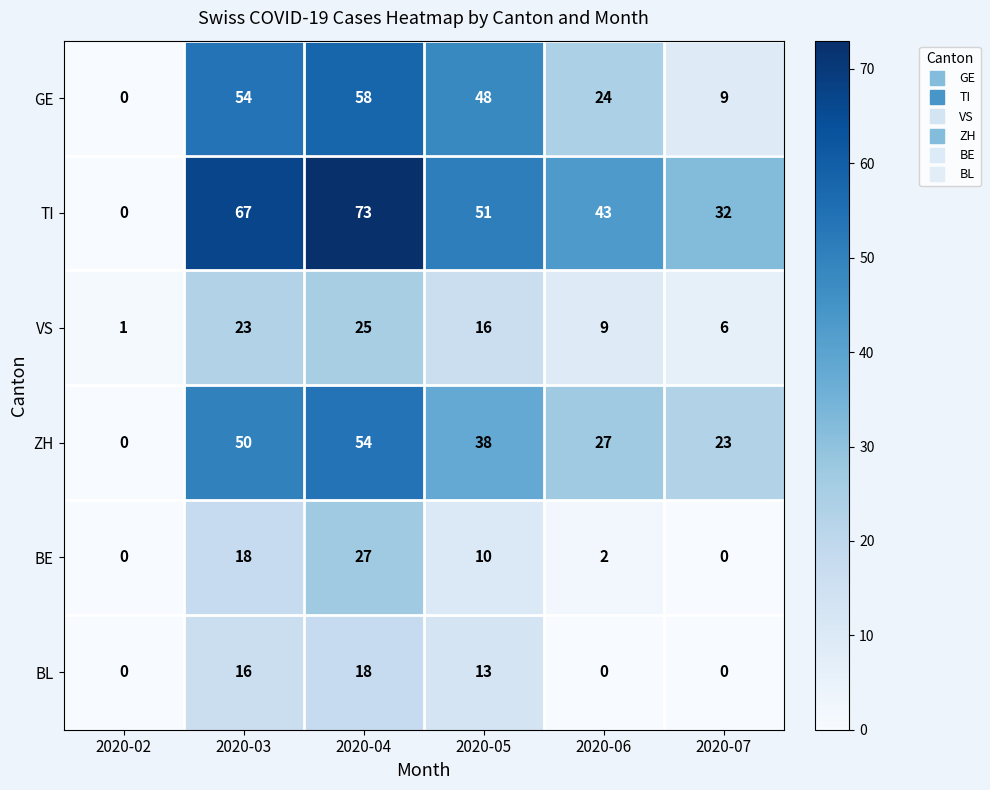

The VS series shows 9 at 2020-06. True or false?

True